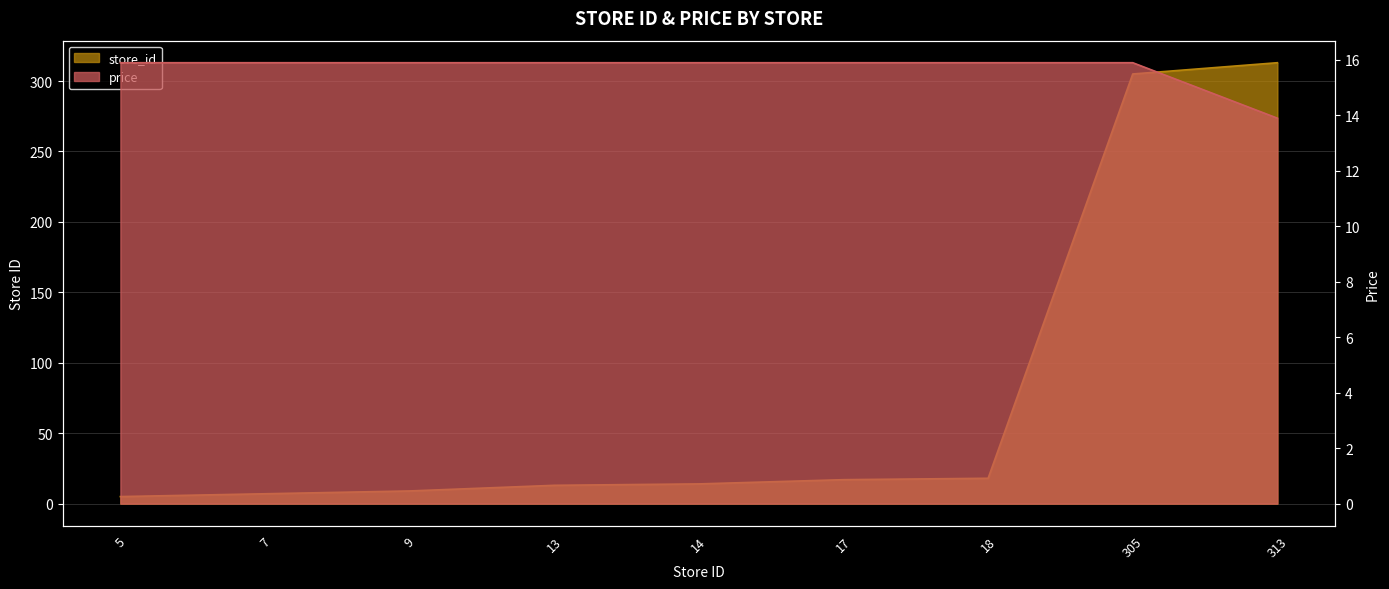

True or false: price has a value of 21.2 at 9.

False